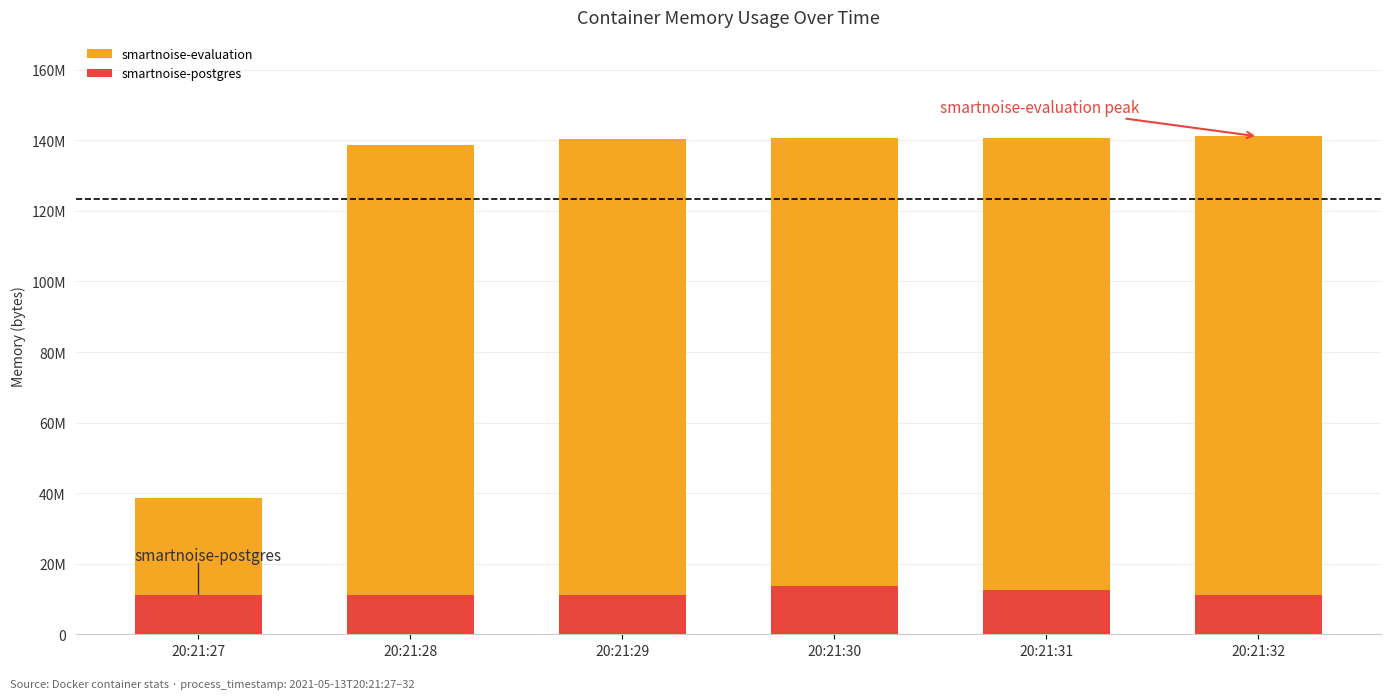

At which category is the sum across all series the highest?

20:21:30